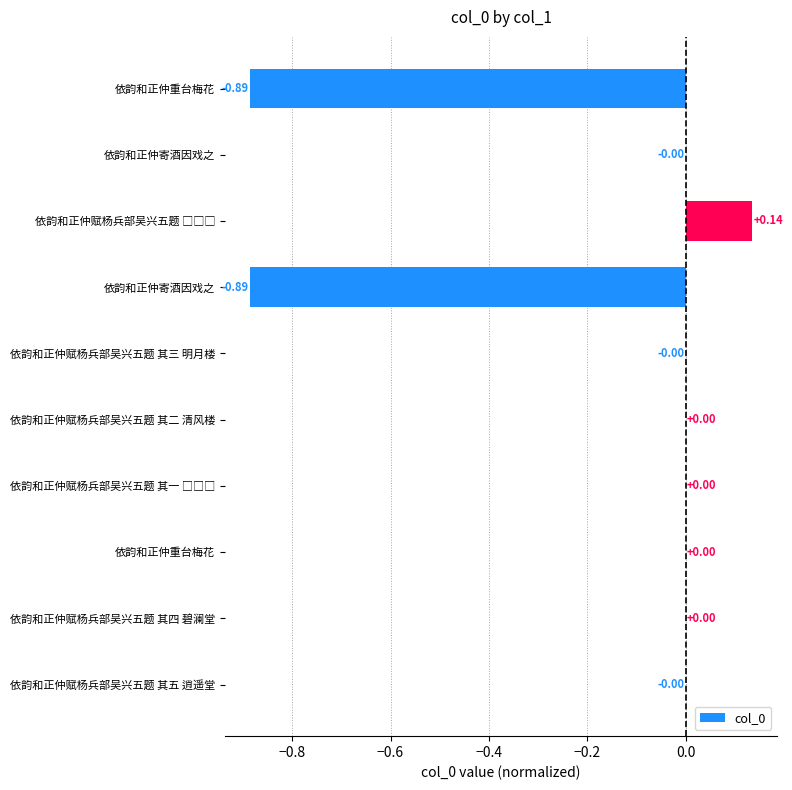

How many series are shown in this chart?

1